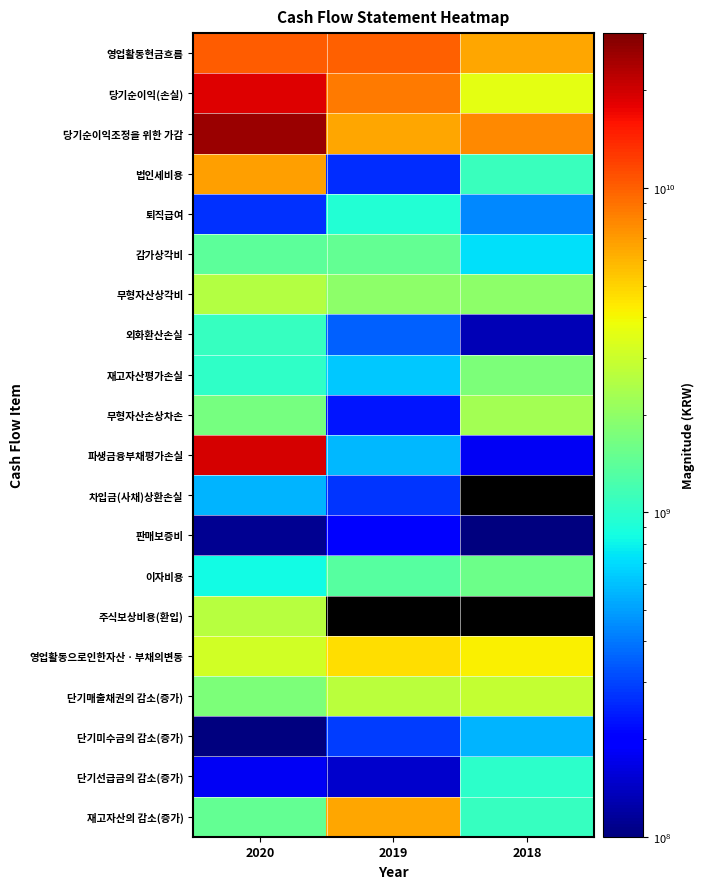

At which category is the sum across all series the highest?

2020